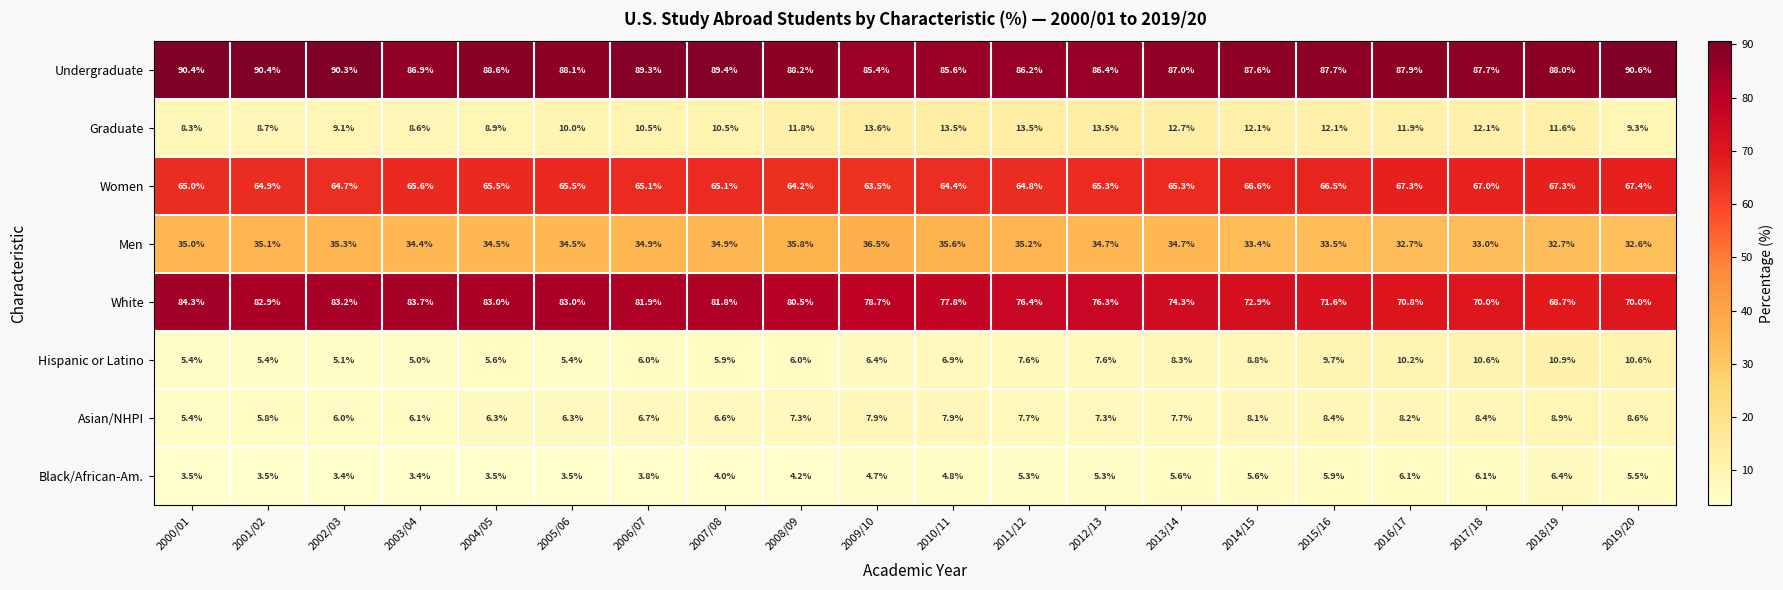

Which series changed the most between 2001/02 and 2017/18?

White